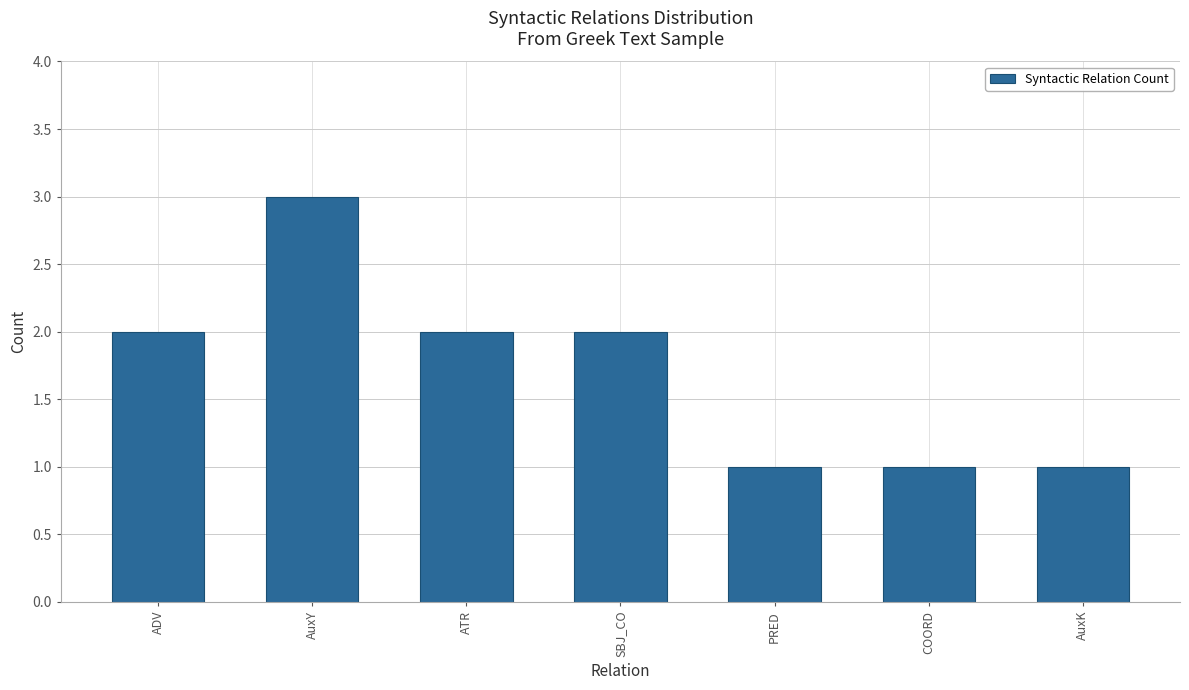

What is the difference between the values at AuxK and SBJ_CO?

1